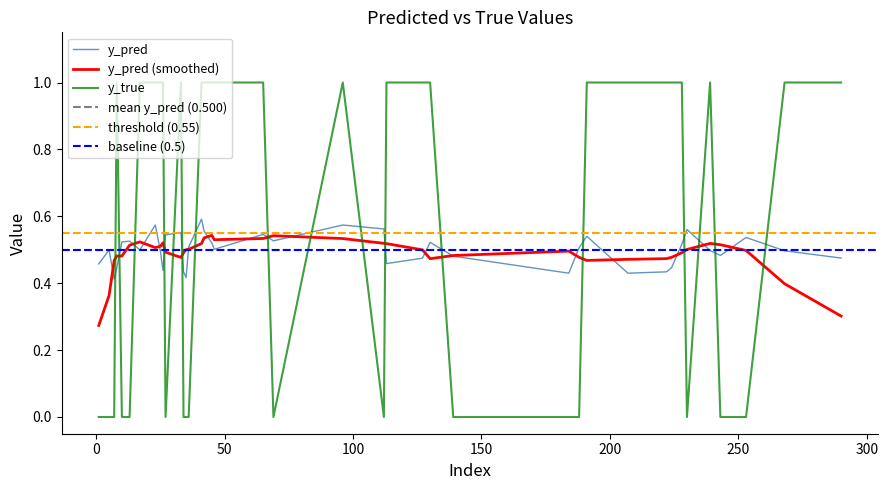

What is the highest value of the y_true series?

1.0